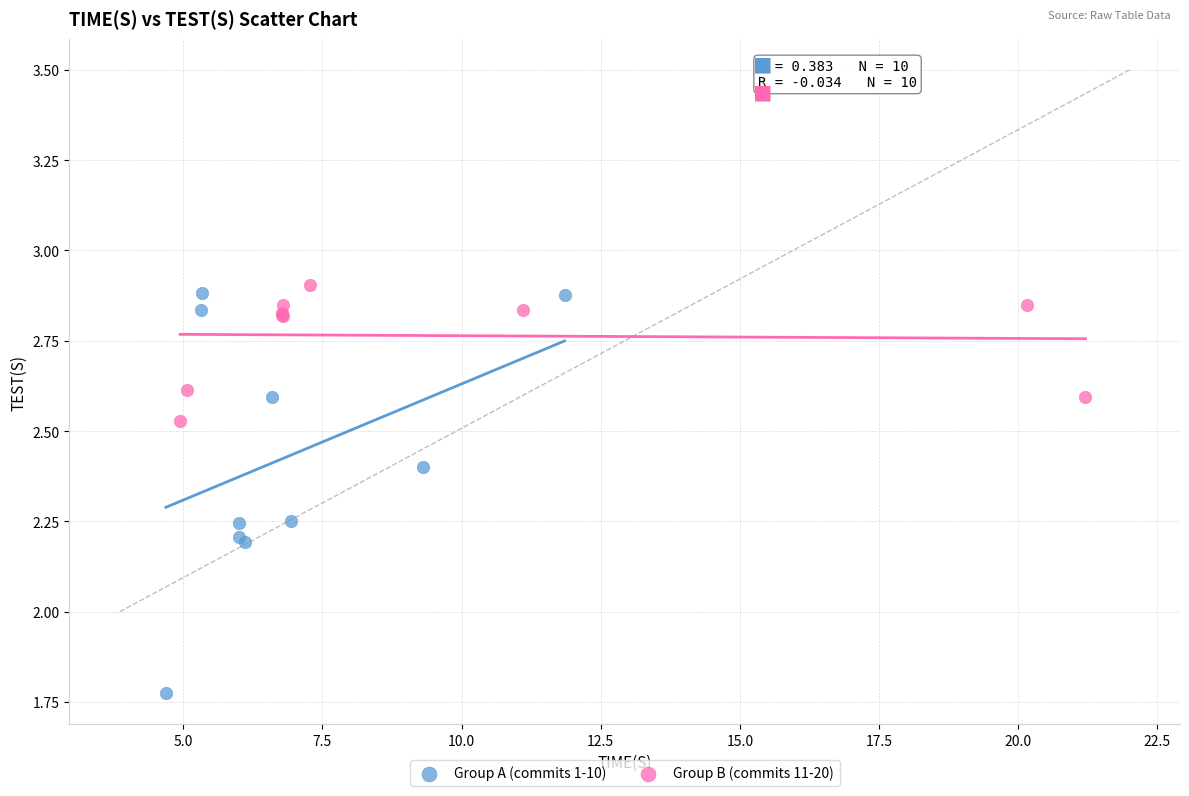

Which series reaches the minimum Y coordinate?

Group A (commits 1-10)